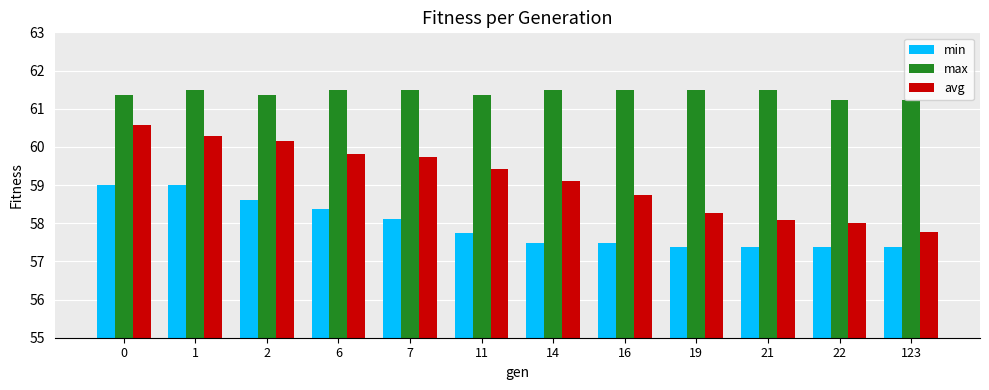

True or false: max has a value of 36.7 at 0.

False